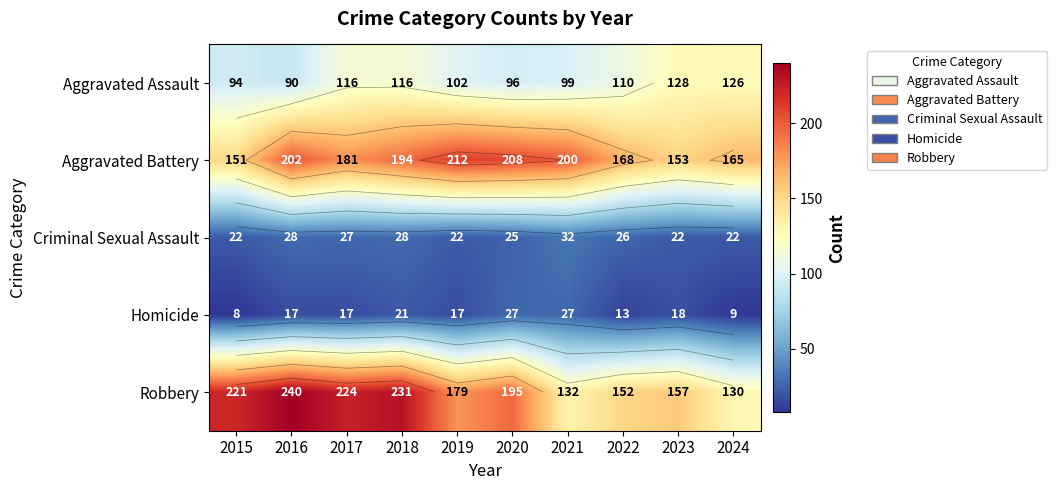

The Aggravated Assault series shows 138 at 2019. True or false?

False